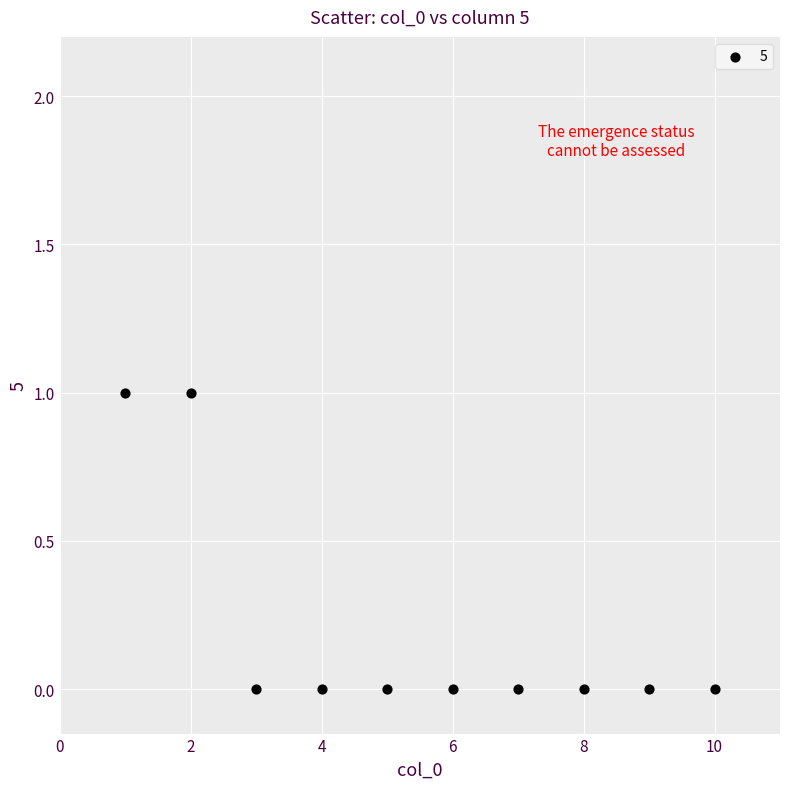

What is the average X value?

6